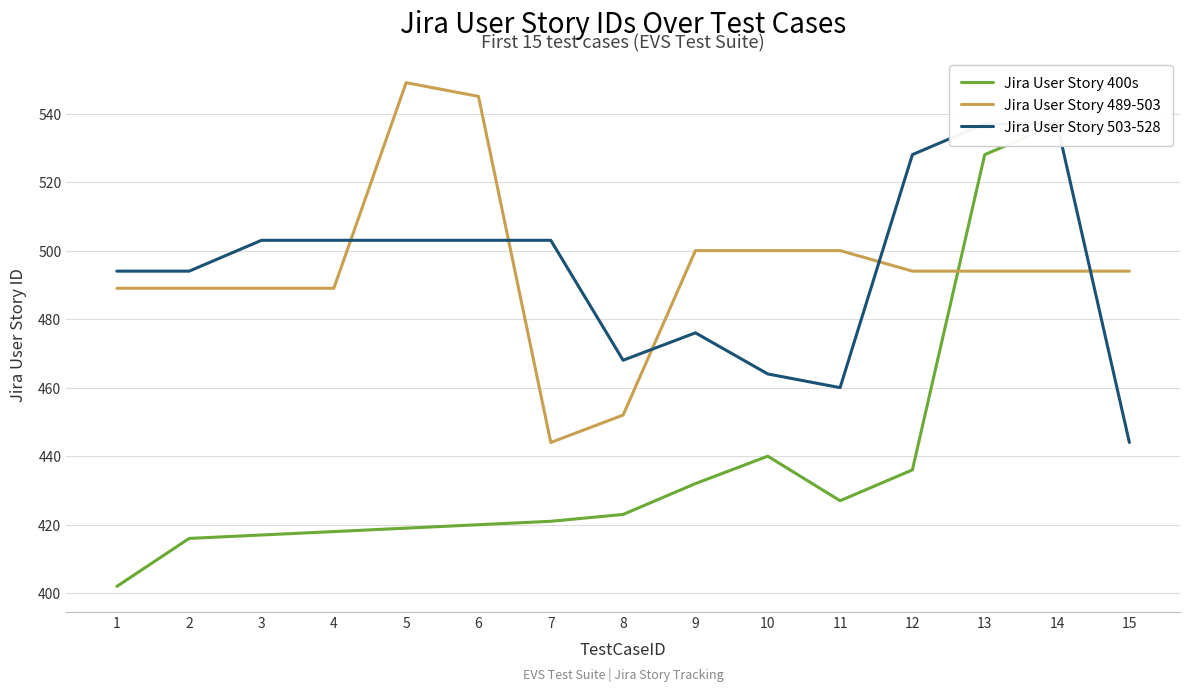

Reading left to right, extract all data points from this chart.

Jira User Story 400s: 402	416	417	418	419	420	421	423	432	440	427	436	528	537	537
Jira User Story 489-503: 489	489	489	489	549	545	444	452	500	500	500	494	494	494	494
Jira User Story 503-528: 494	494	503	503	503	503	503	468	476	464	460	528	537	537	444